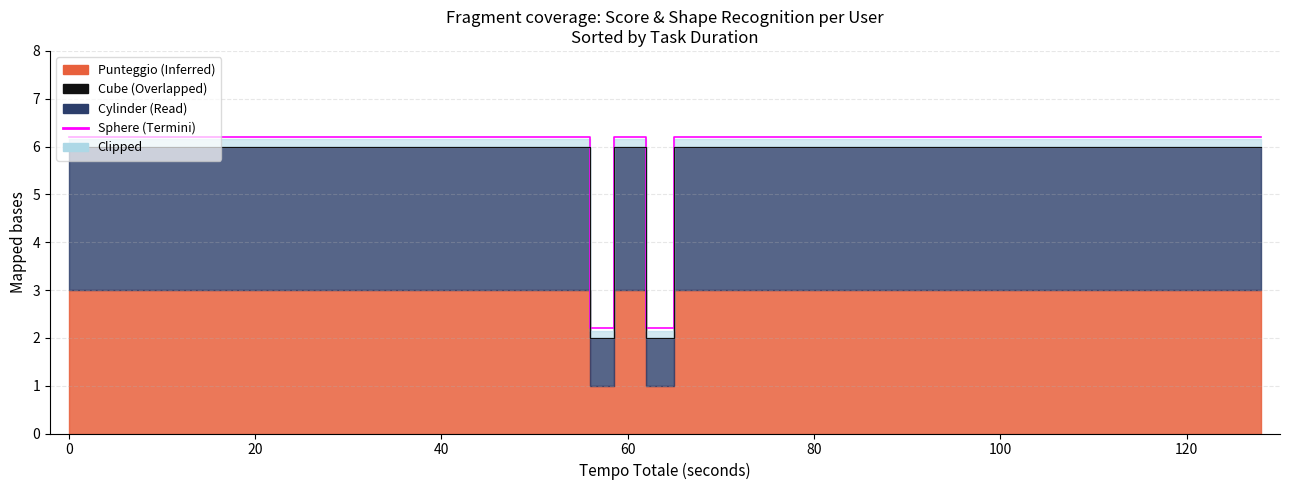

True or false: the data has more than 0 interior local peaks.

False